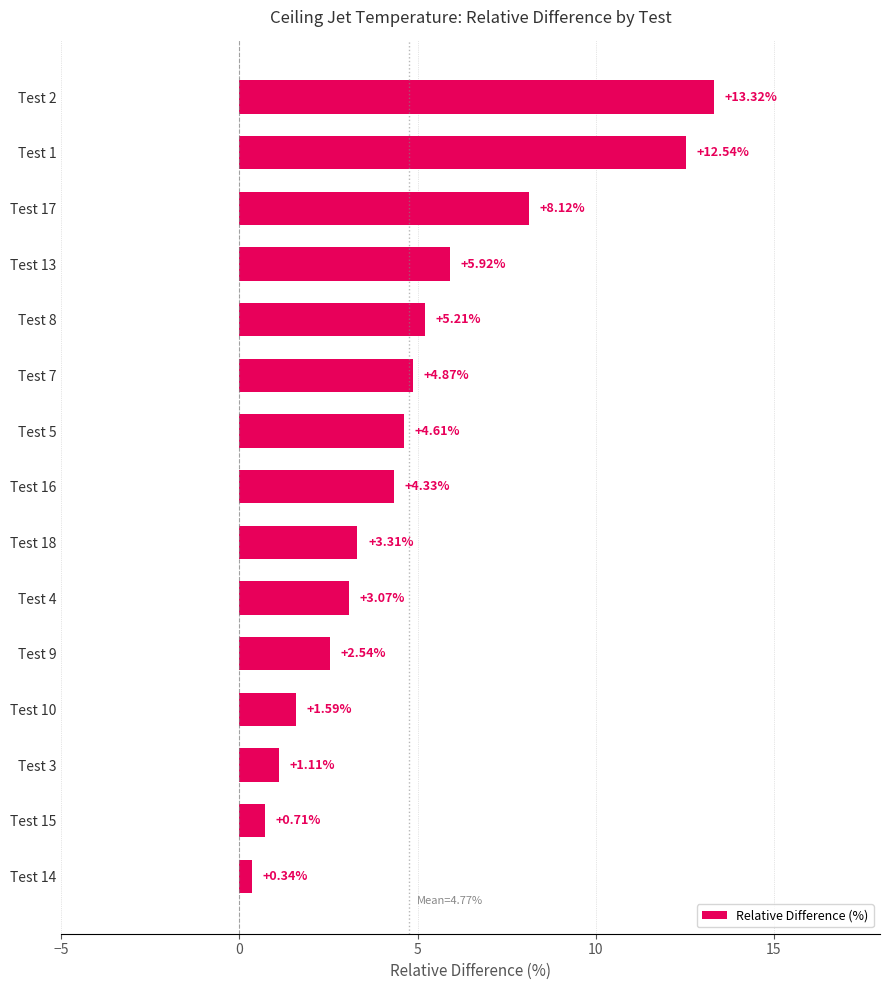

How many values are below 4?

7